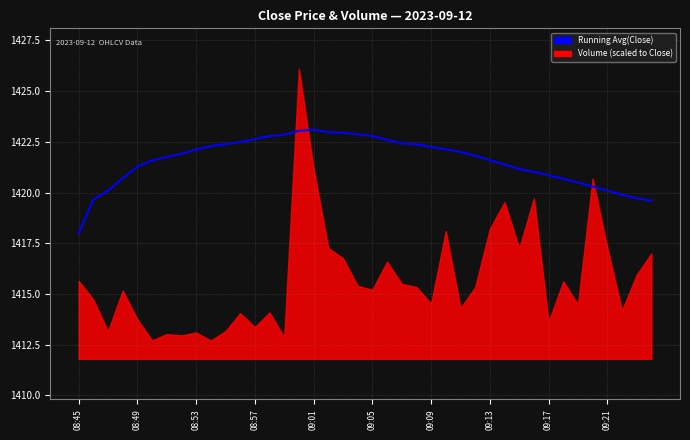

Which has a higher value, 09:21 or 08:53?

08:53